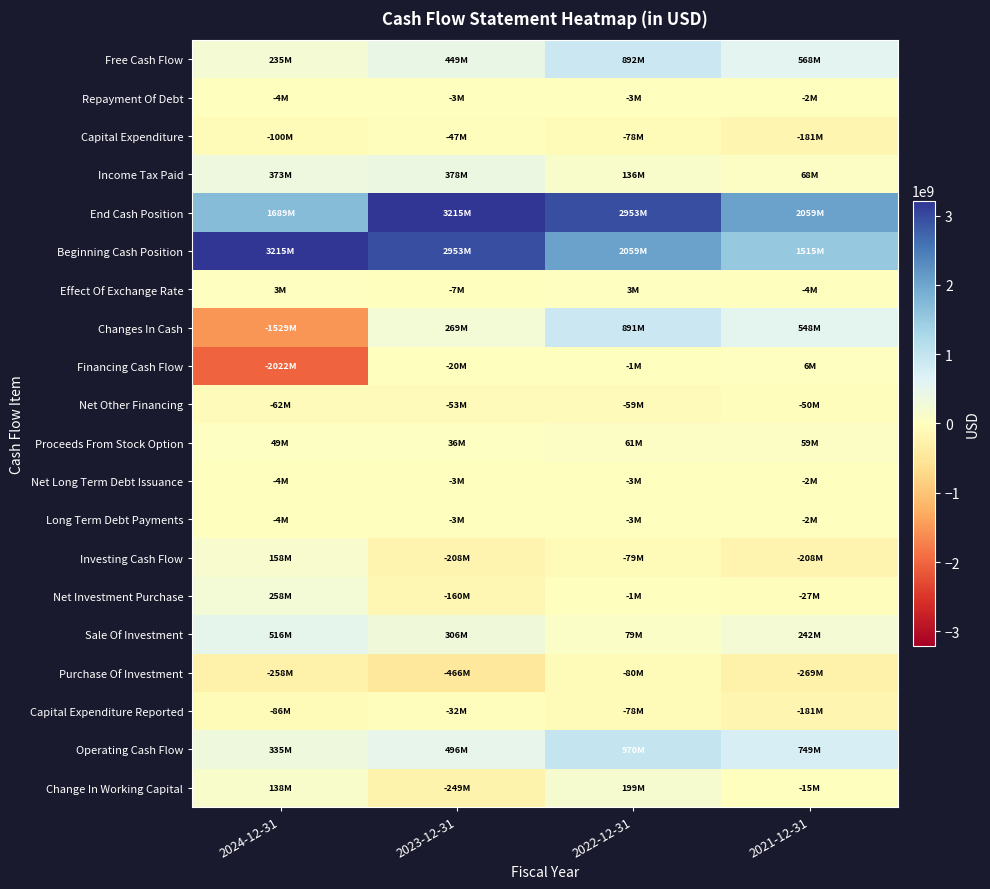

What is the spread (max minus min) of values at 2023-12-31?

3681241000